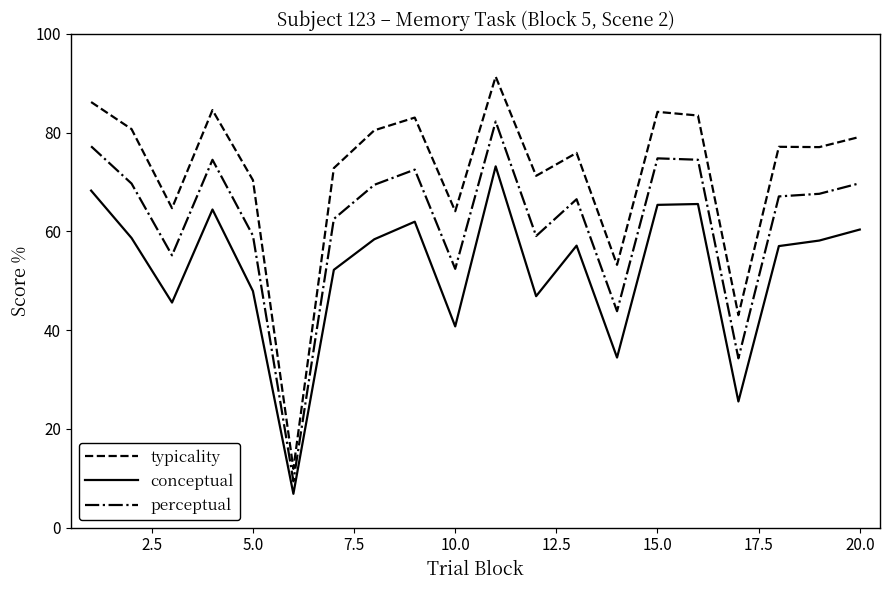

Count the number of data series in this chart.

3